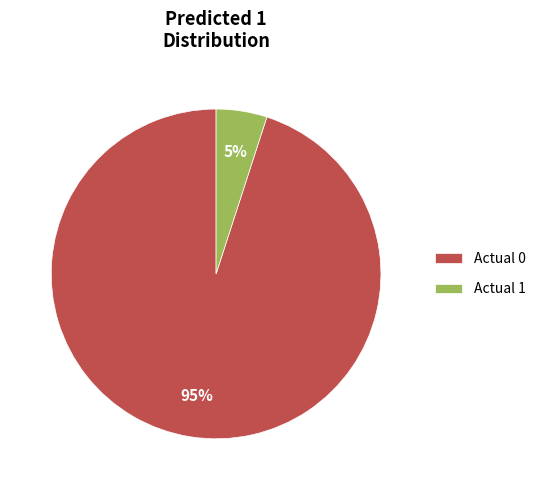

Which has a higher value, Actual 0 or Actual 1?

Actual 0